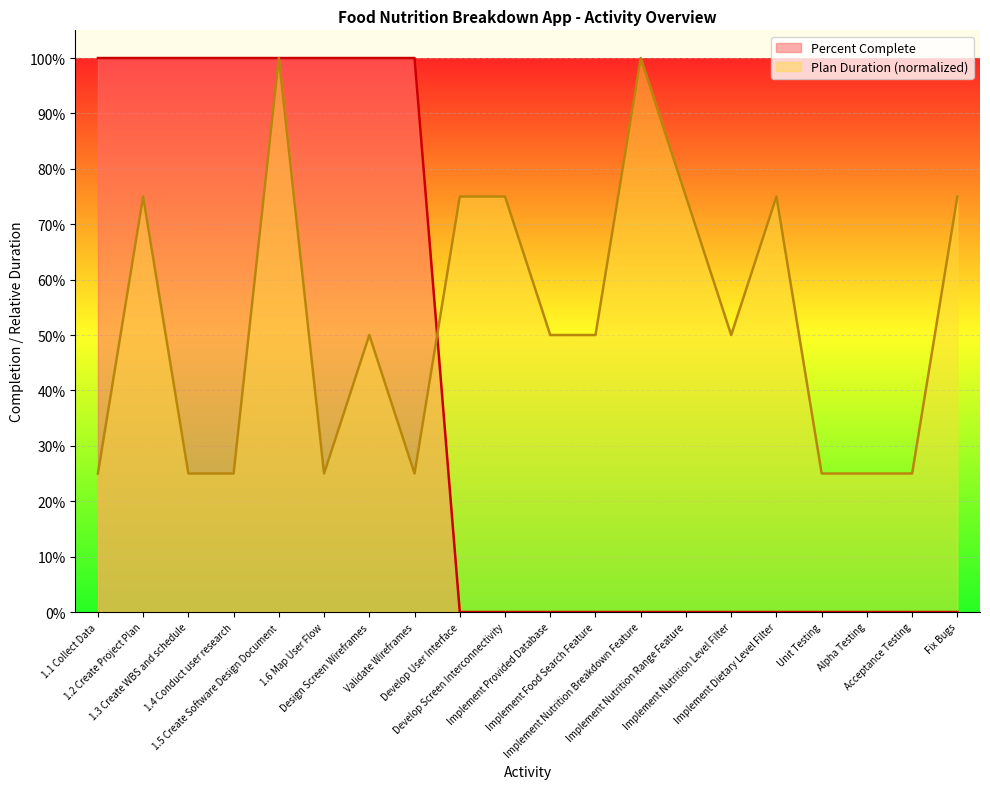

At which category is the sum across all series the highest?

1.5 Create Software Design Document